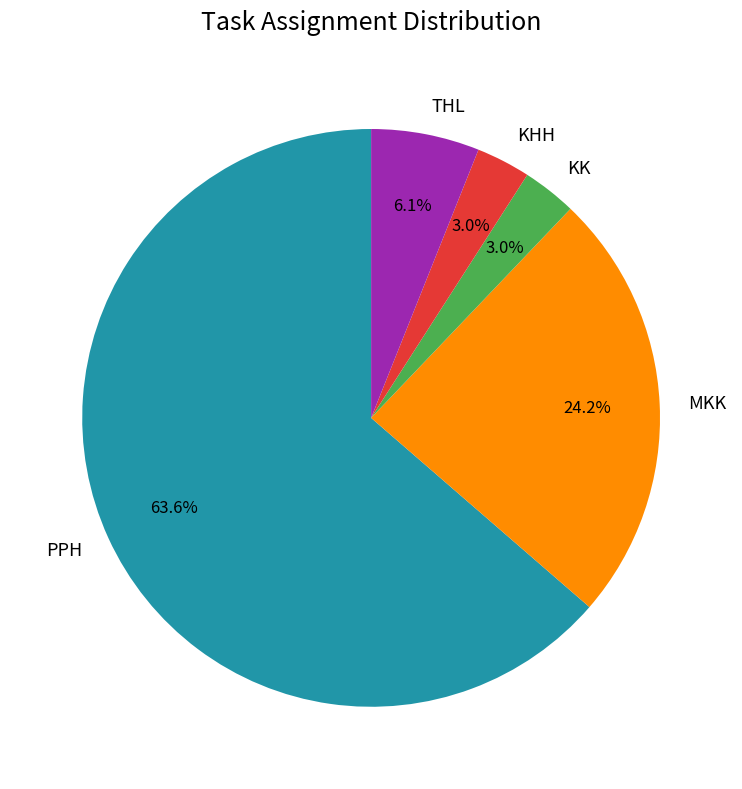

Does any single category account for the majority?

Yes